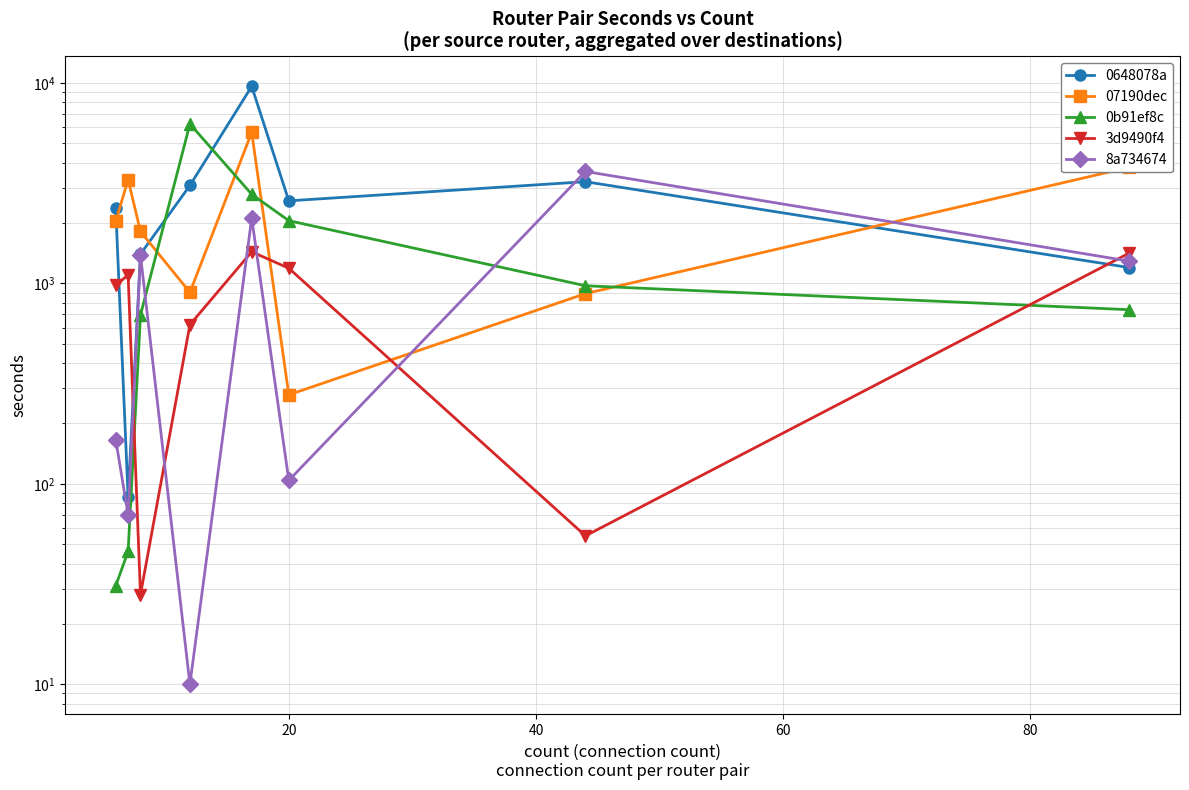

True or false: 3d9490f4 and 07190dec intersect in this chart.

True